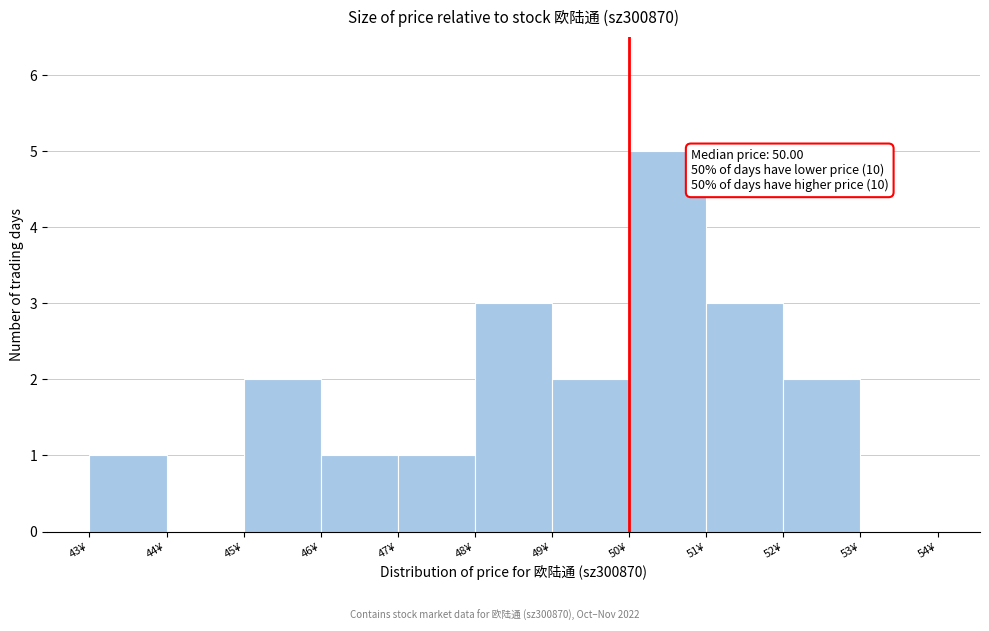

Over which range of the x-axis is the bar tallest?

50 to 51